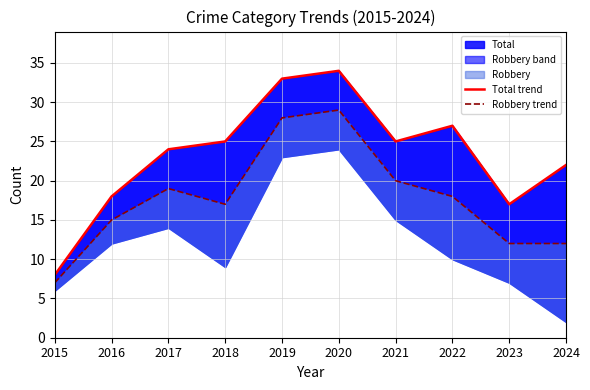

The value of Robbery trend at 2021 is 20. True or false?

True